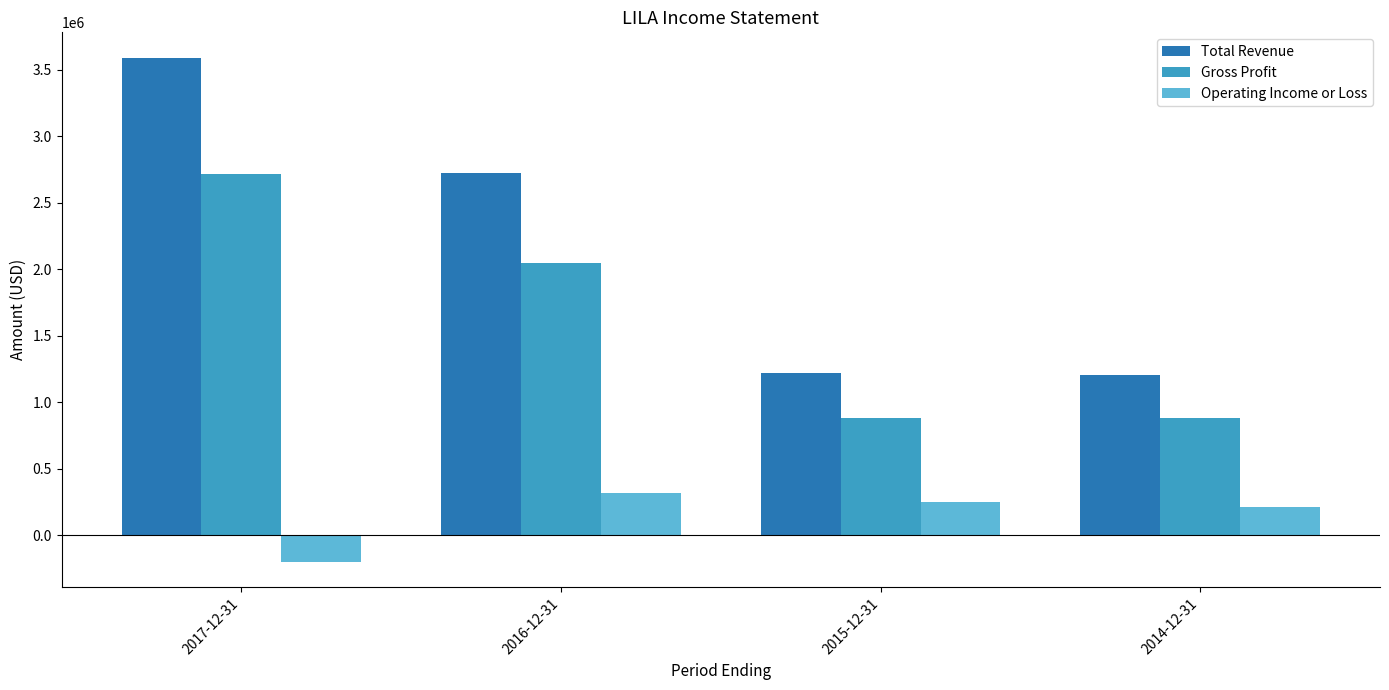

Rank the series by their maximum value, from lowest to highest.

Operating Income or Loss, Gross Profit, Total Revenue